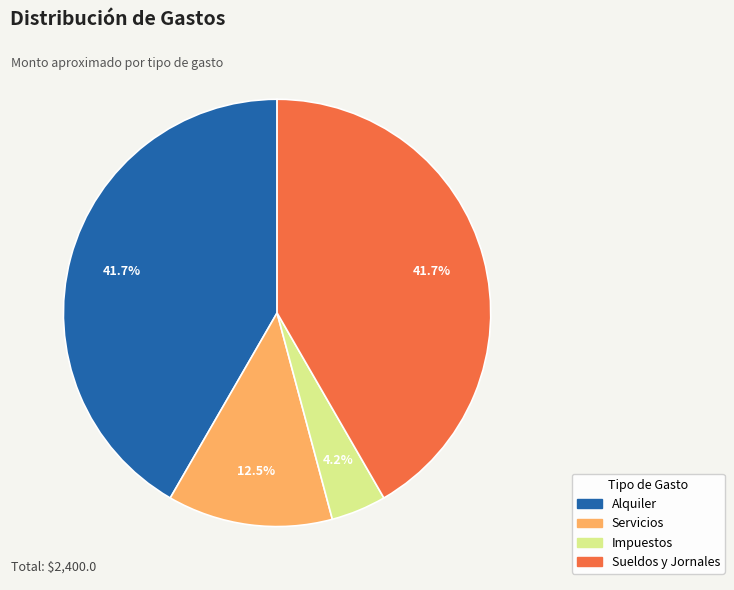

True or false: Sueldos y Jornales accounts for 42% of the total.

True